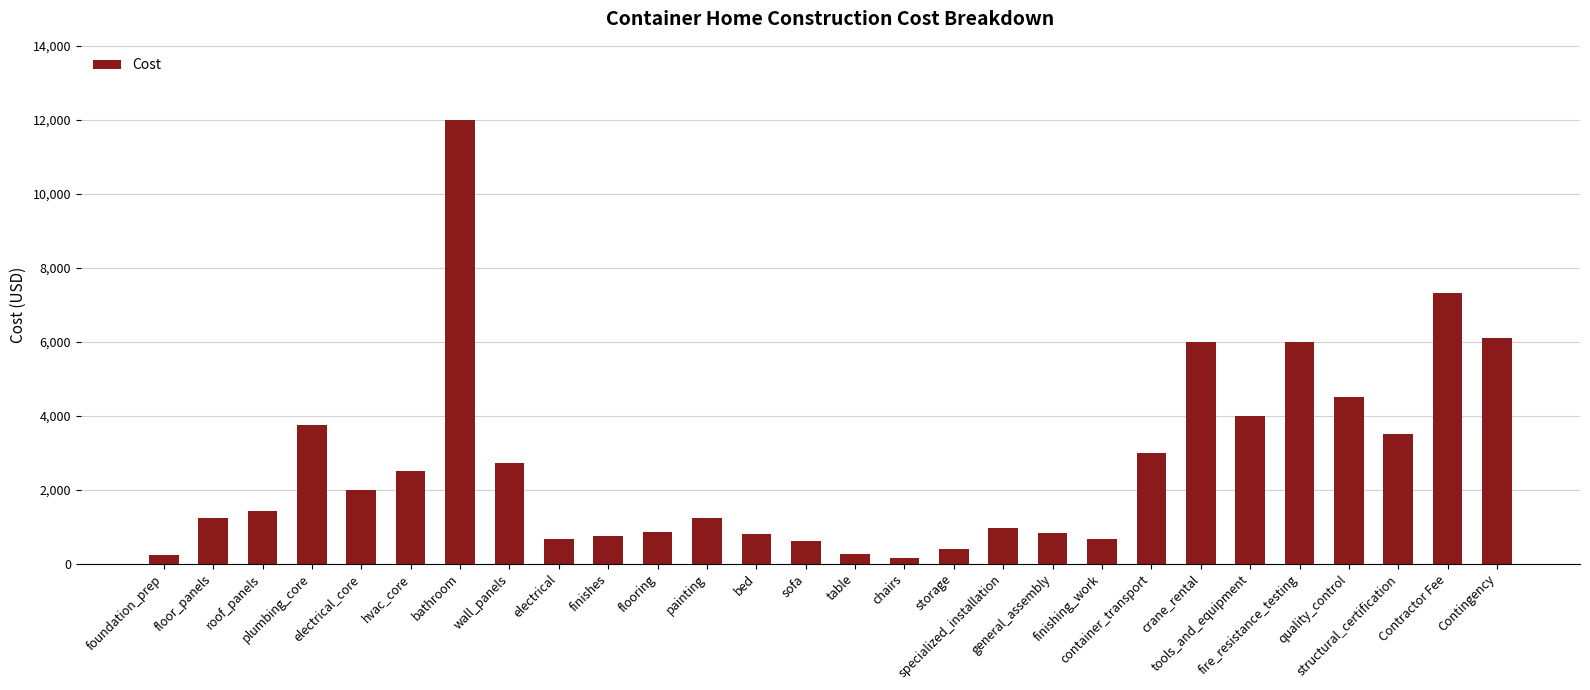

The value at Contractor Fee is 7316.2. True or false?

True